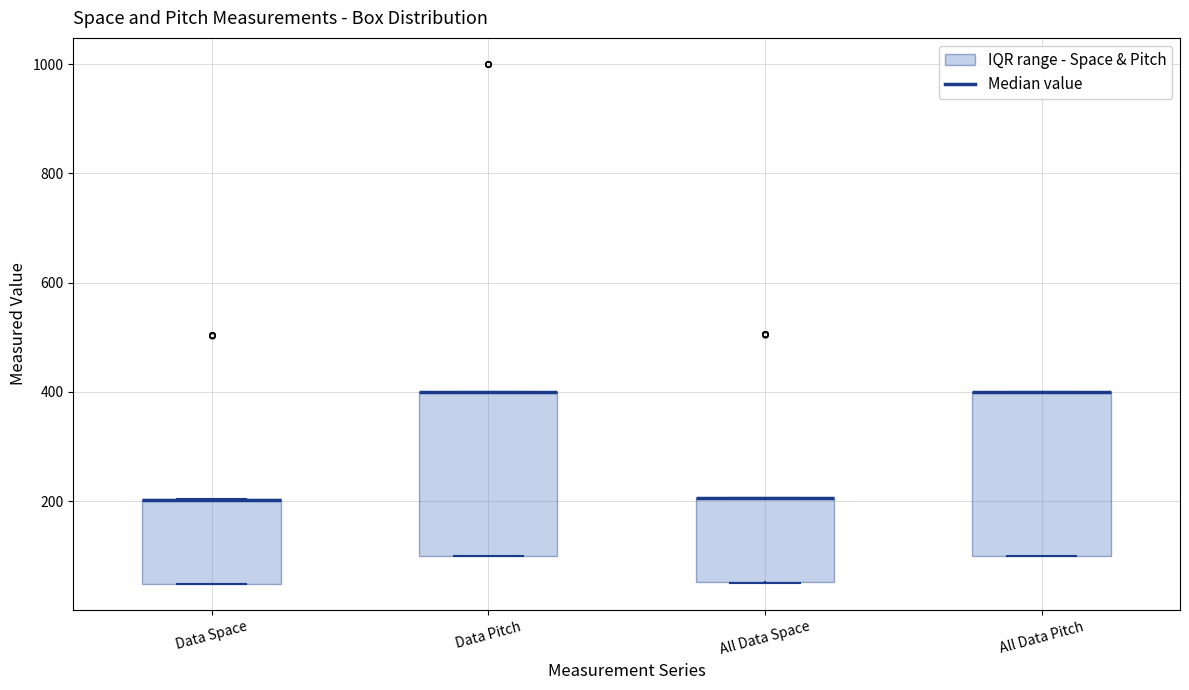

Reading left to right, transcribe this box plot: for each box, give where its median line is, the range the box spans, and where its two whiskers end, as read against the y-axis. The values are not printed on the chart, so give them approximately, as read against the axis.

Data Space: median 200 (drawn on the box's upper edge), box 40 to 200, whiskers 40 to 200
Data Pitch: median 400 (drawn on the box's upper edge), box 100 to 400, whiskers 100 to 400
All Data Space: median 200 (drawn on the box's upper edge), box 60 to 200, whiskers 60 to 200
All Data Pitch: median 400 (drawn on the box's upper edge), box 100 to 400, whiskers 100 to 400